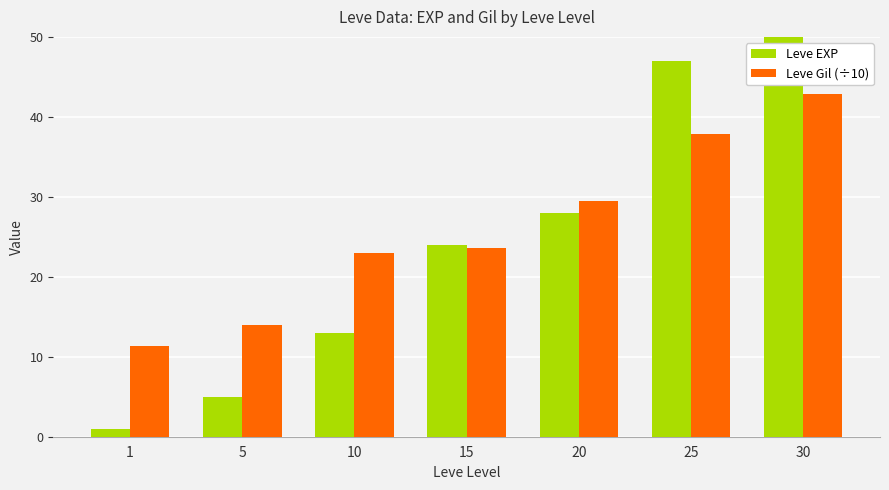

What is the difference between the highest and lowest values at 10?

10.0